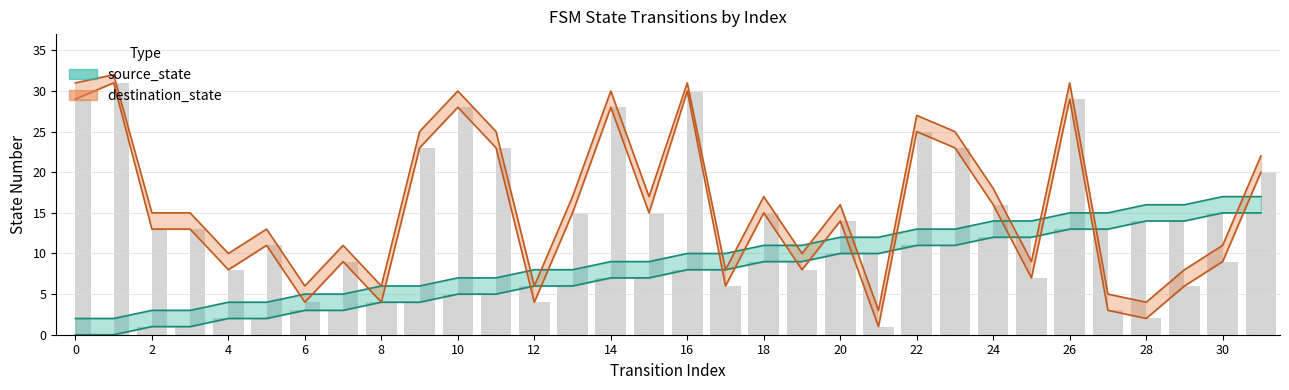

Which series changed the most between 0 and 14?

source_state